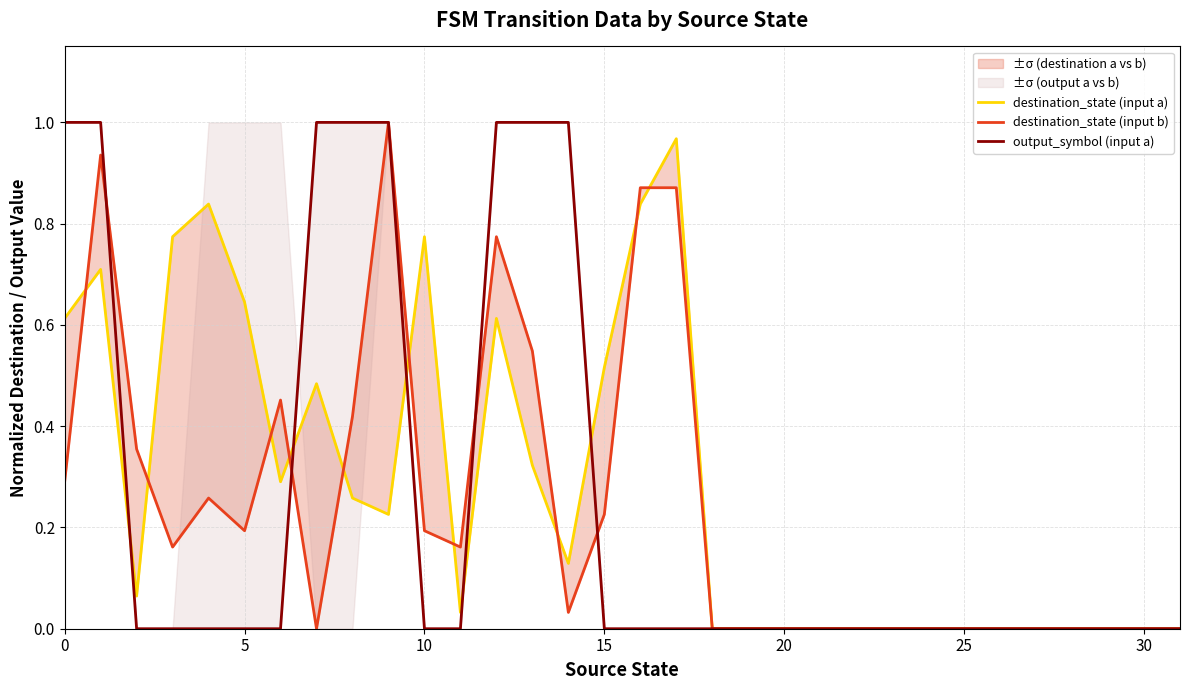

At how many categories does at least one series exceed 0?

18